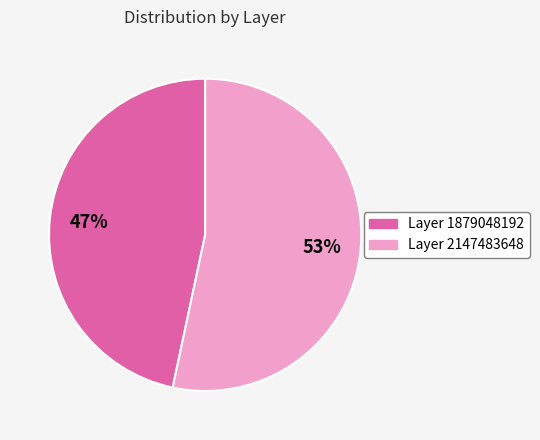

Is there any slice that represents more than half of the pie?

Yes